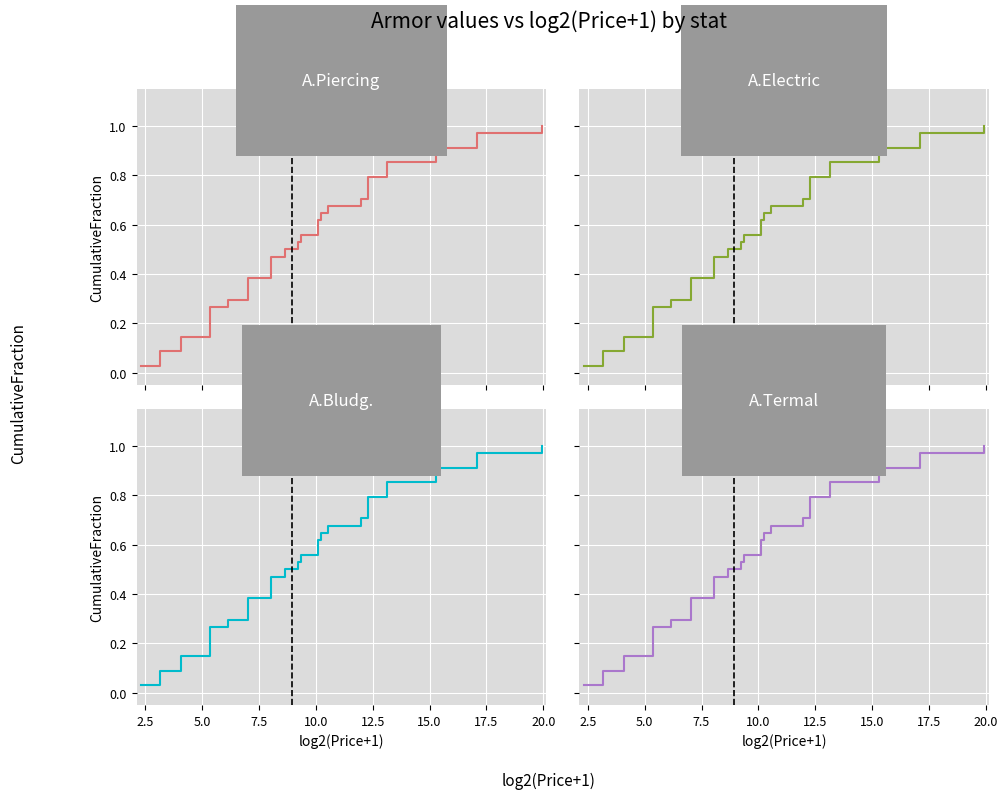

True or false: A.Bludg. has a value of 1.1 at 23.

False